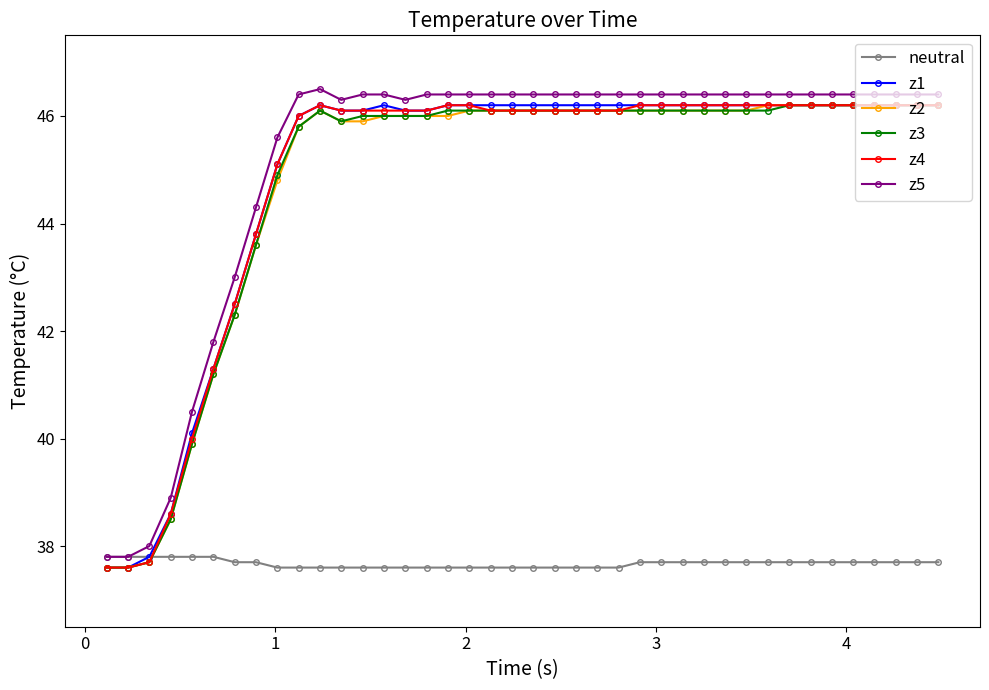

True or false: z5 has more than 0 interior local peaks.

True